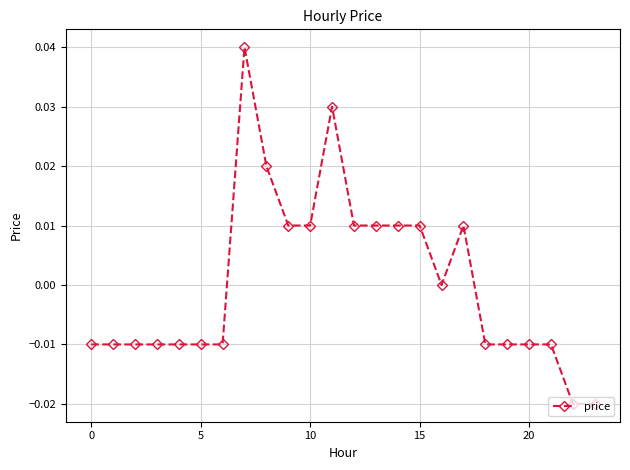

Is this an area chart (filled region under the line)?

No